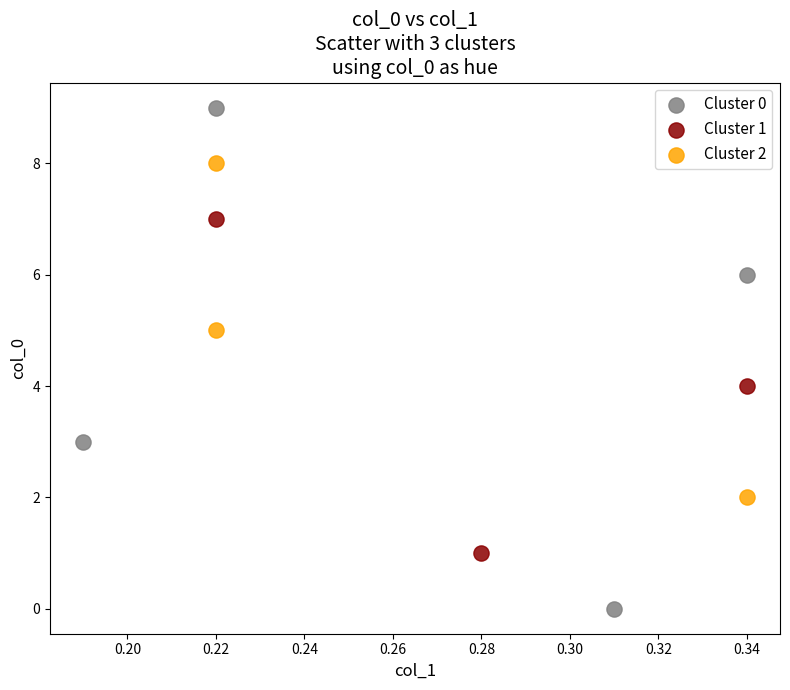

Which series reaches the maximum Y coordinate?

Cluster 0